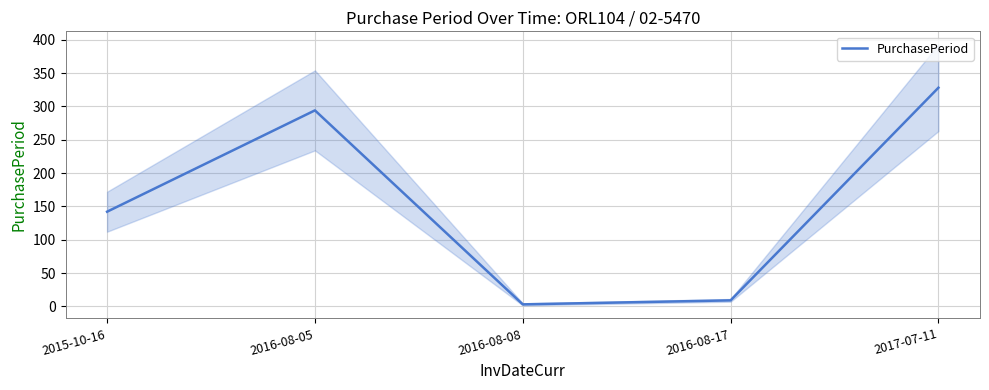

What is the value of the 1st point from the left?

142